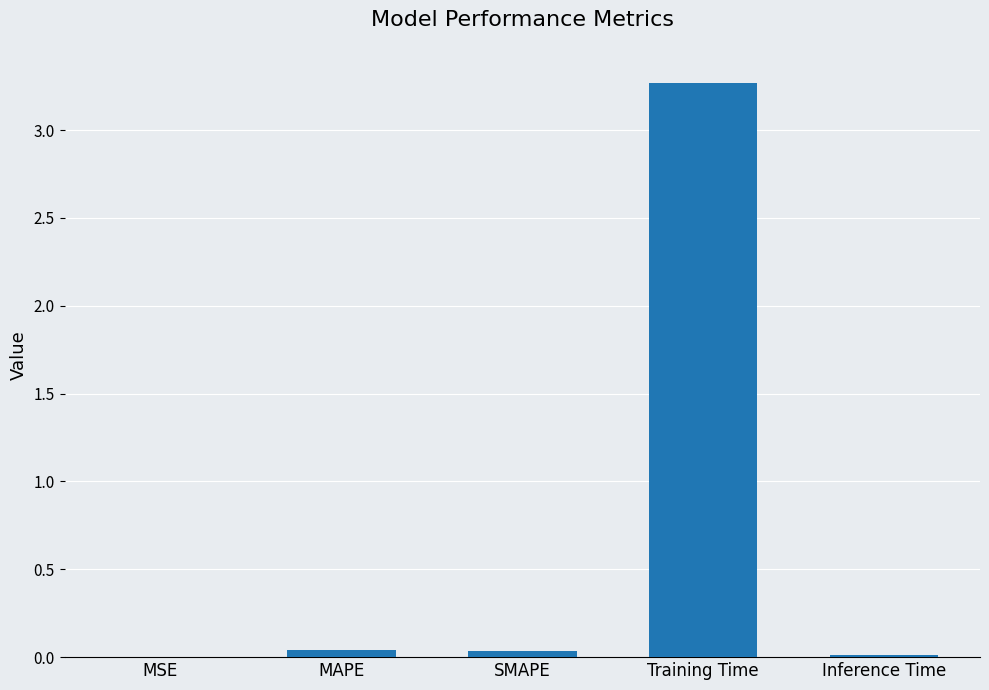

What is the sum of all values?

3.4